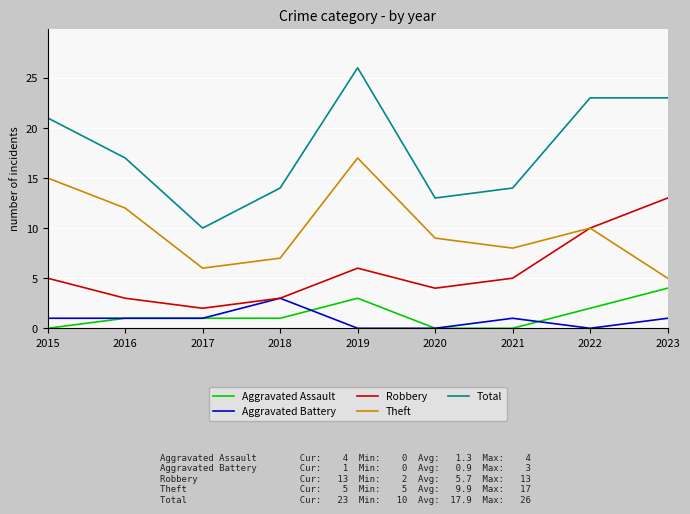

True or false: Aggravated Assault has more than 0 points higher than both neighbors.

True